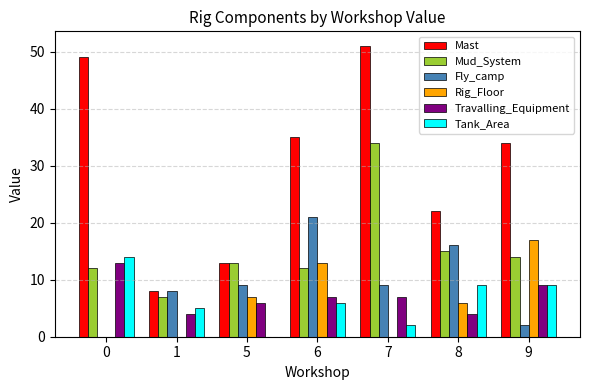

What is the sum of all Travalling_Equipment values?

50